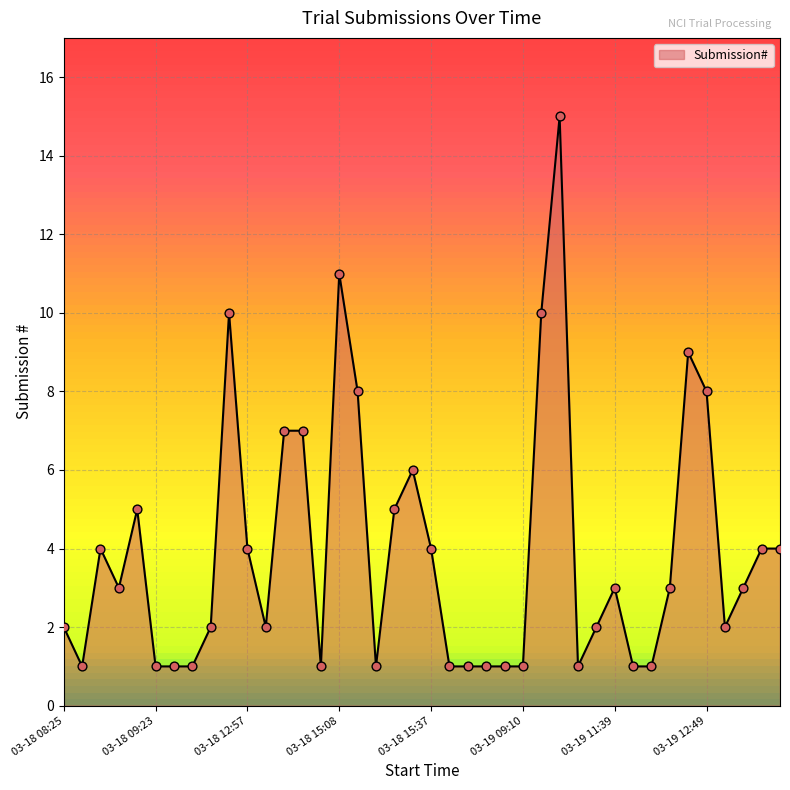

What is the difference between the maximum and minimum values?

14